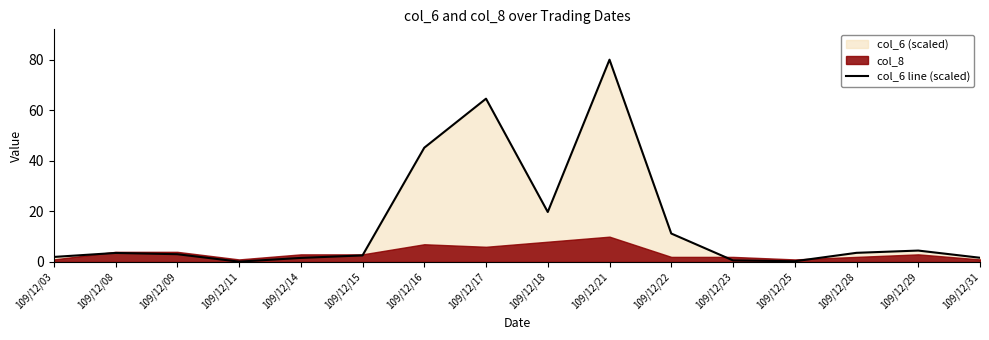

The chart shows a value of 5.0 at 109/12/08. True or false?

False